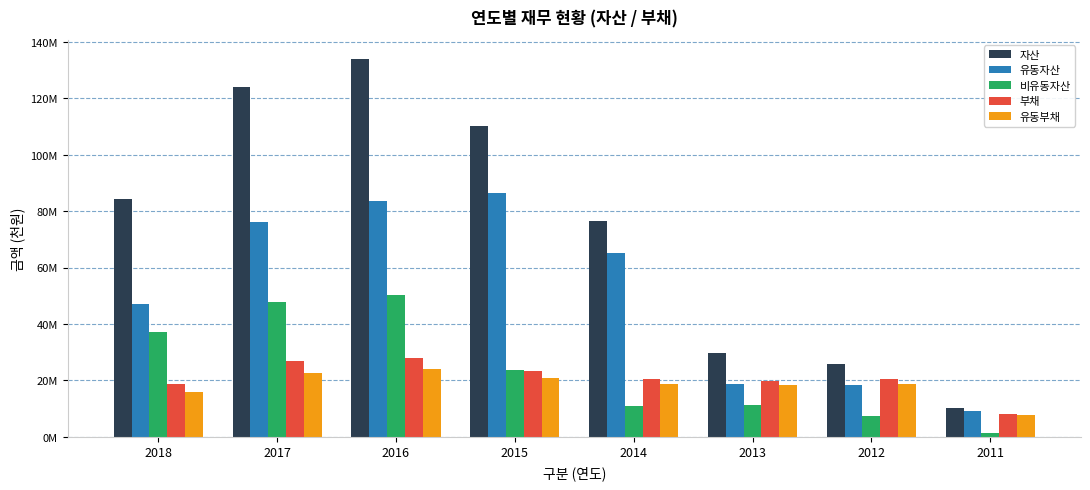

What is the difference between the 자산 values at 2013 and 2014?

46530576